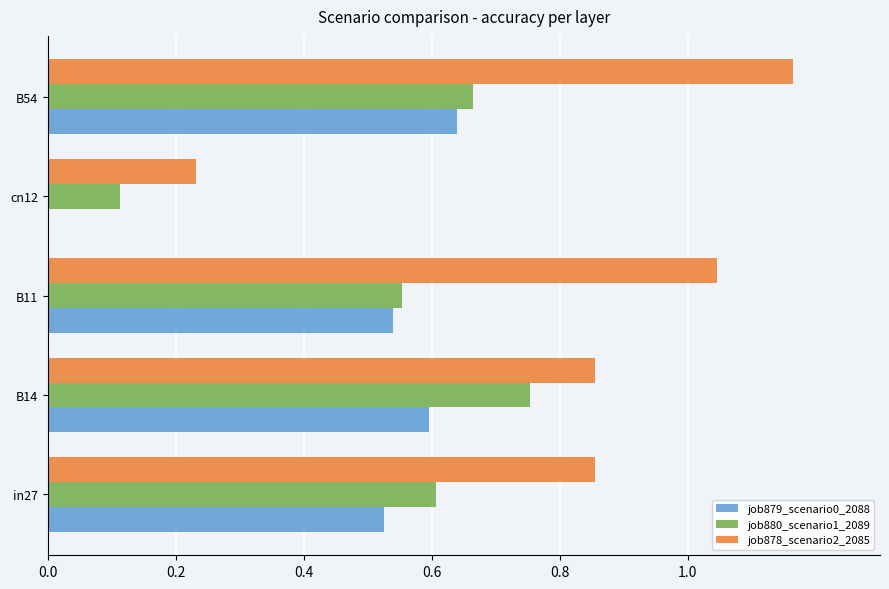

Which series changed the most between in27 and B54?

job878_scenario2_2085